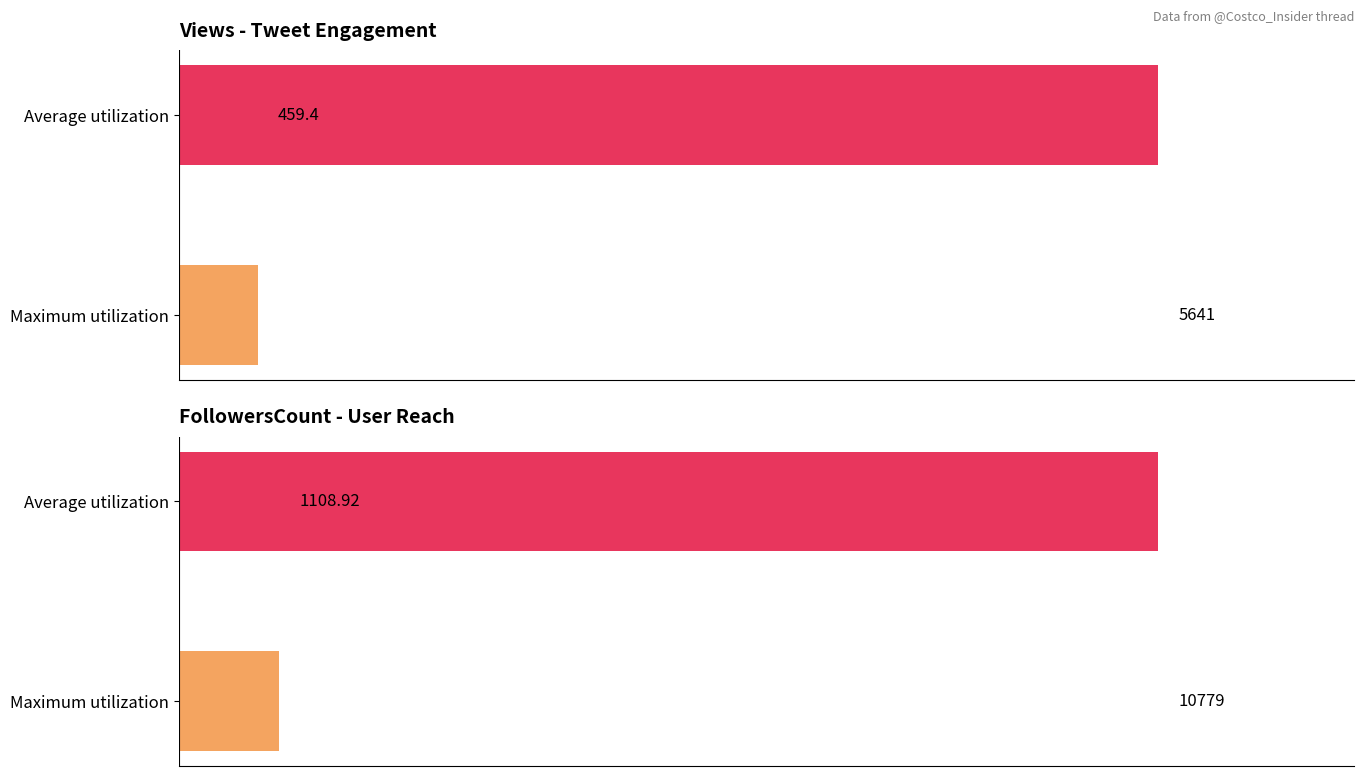

At how many categories does at least one series exceed 10081?

1